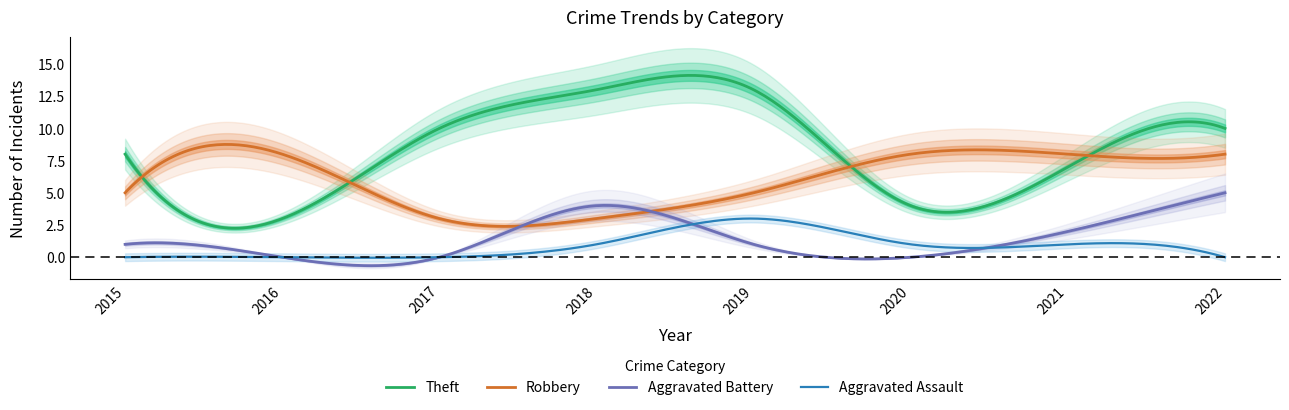

Rank the categories by Robbery value from lowest to highest.

2017, 2018, 2015, 2019, 2016, 2020, 2021, 2022